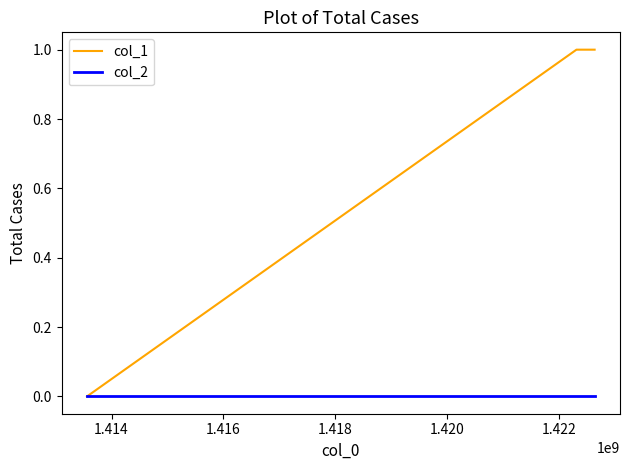

Which series has the largest total across all categories?

col_1